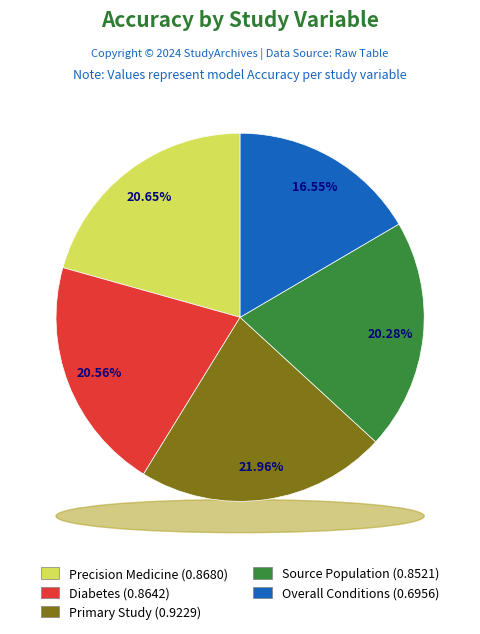

Between Precision Medicine and Primary Study, which is larger?

Primary Study